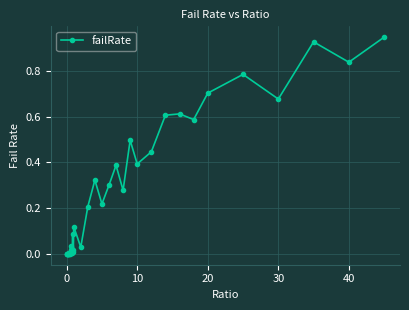

What is the sum of all values?

10.1